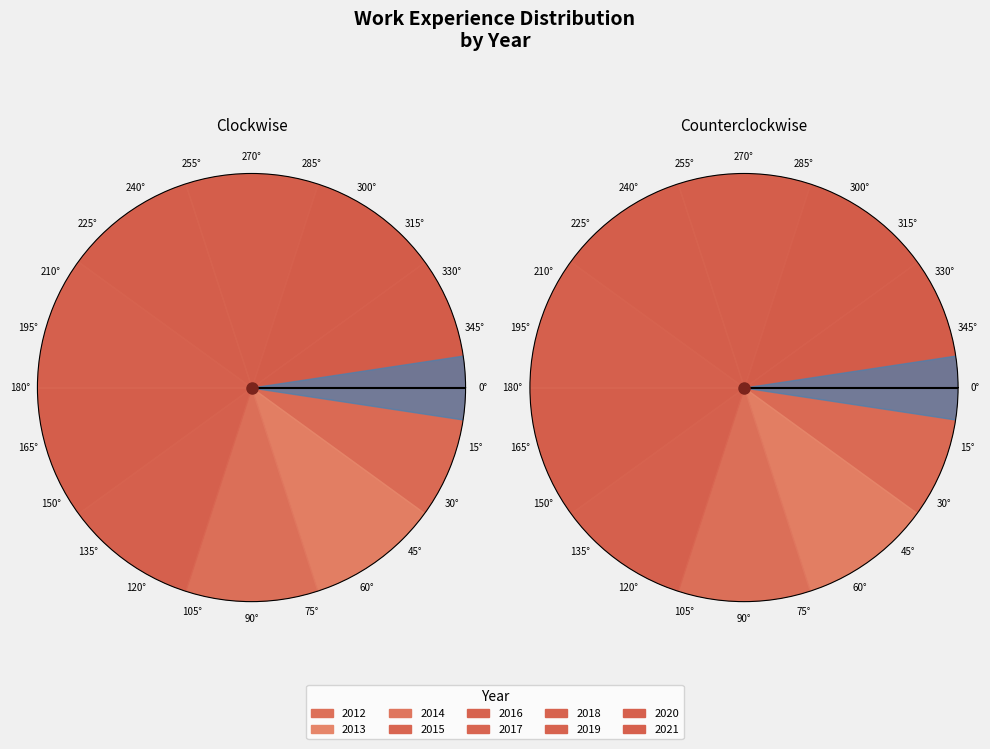

What is the ratio of the value at 2020 to the value at 2017?

1.0